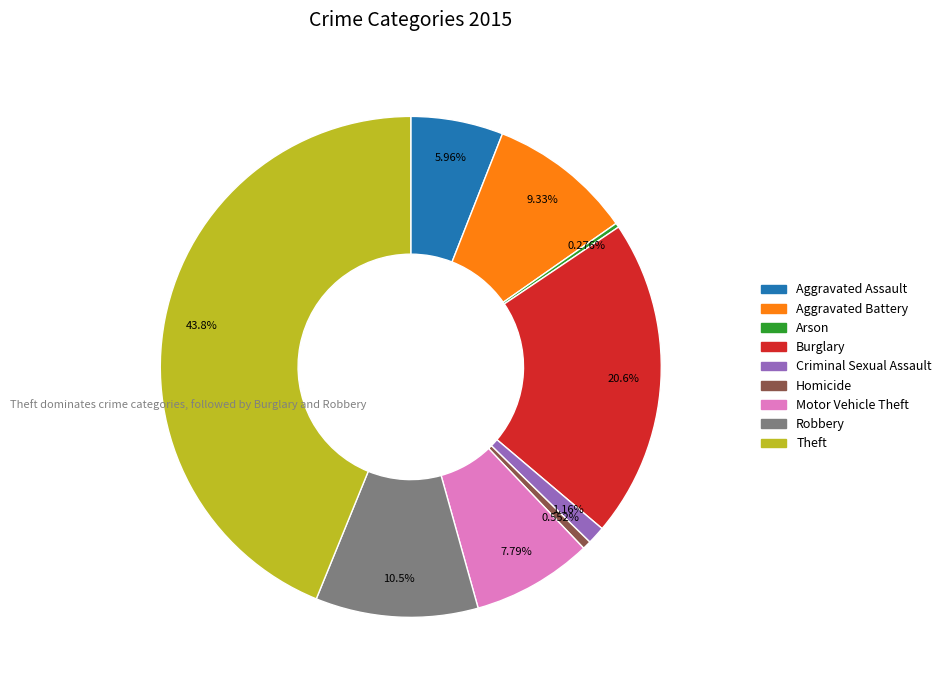

Does Theft represent more than half of the total?

No